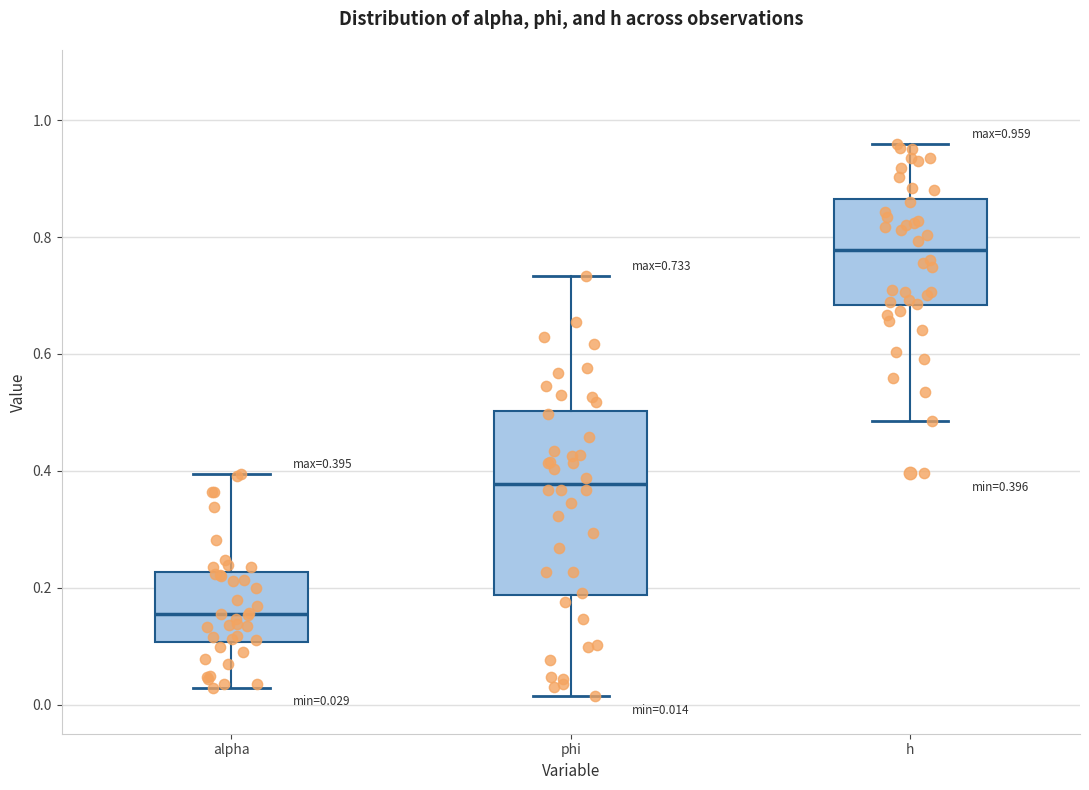

Which box is the tallest, from its lower edge to its upper edge?

phi